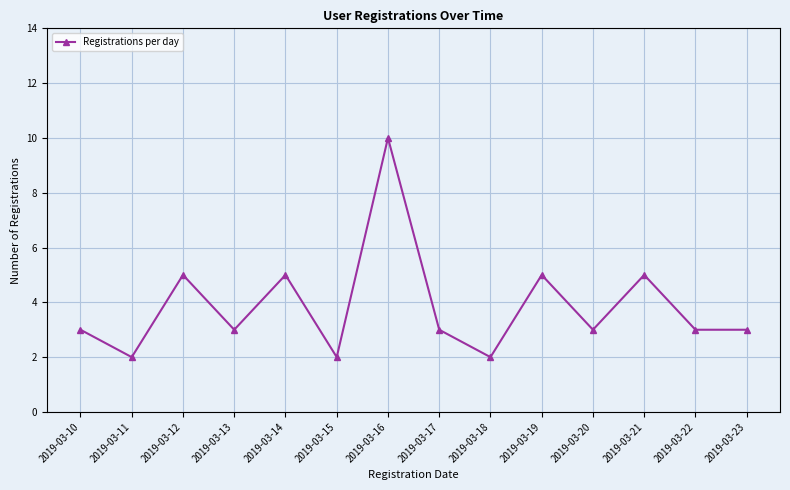

What is the sum of the values at 2019-03-16 and 2019-03-15?

12